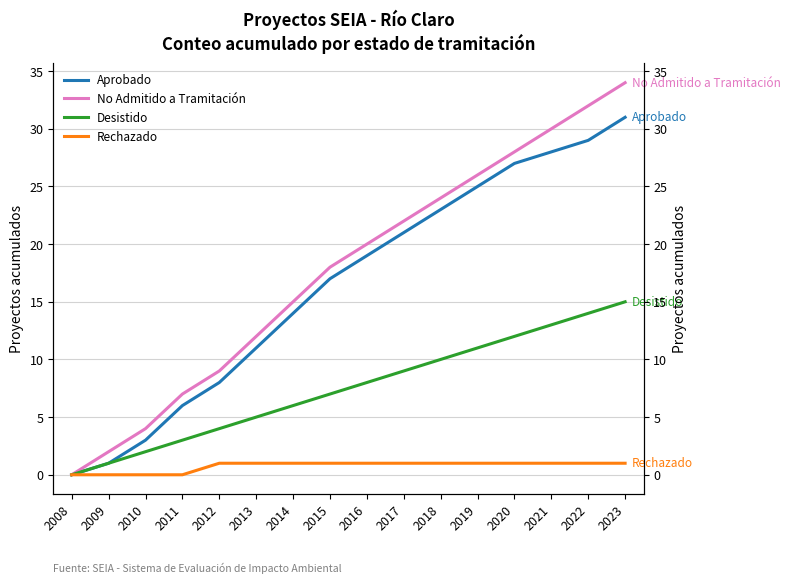

The No Admitido a Tramitación series shows 28 at 2020. True or false?

True